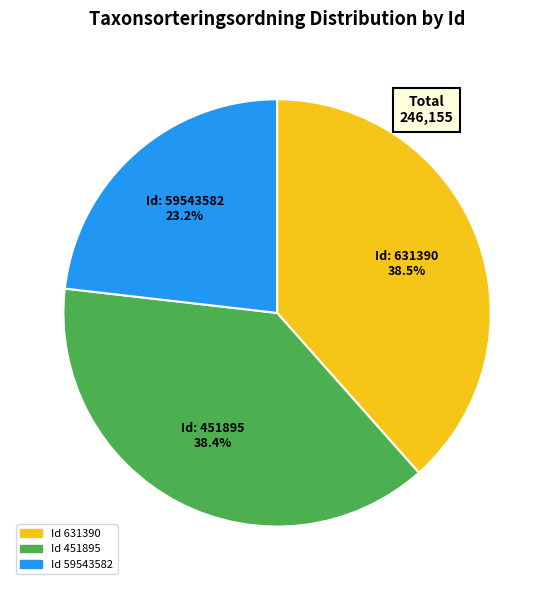

Is there any slice that represents more than half of the pie?

No